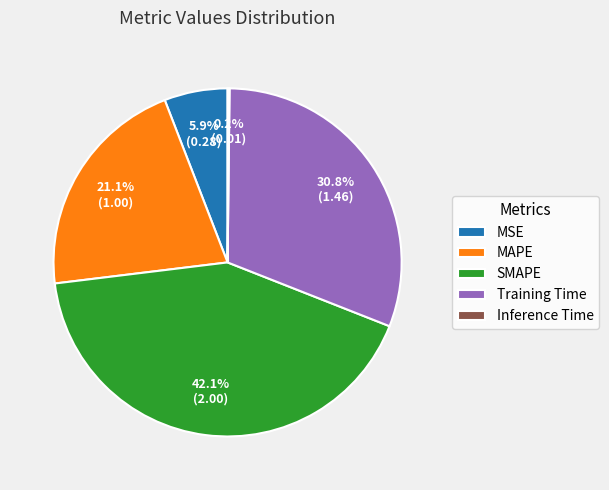

What percentage do Training Time and MAPE together represent?

51.8%